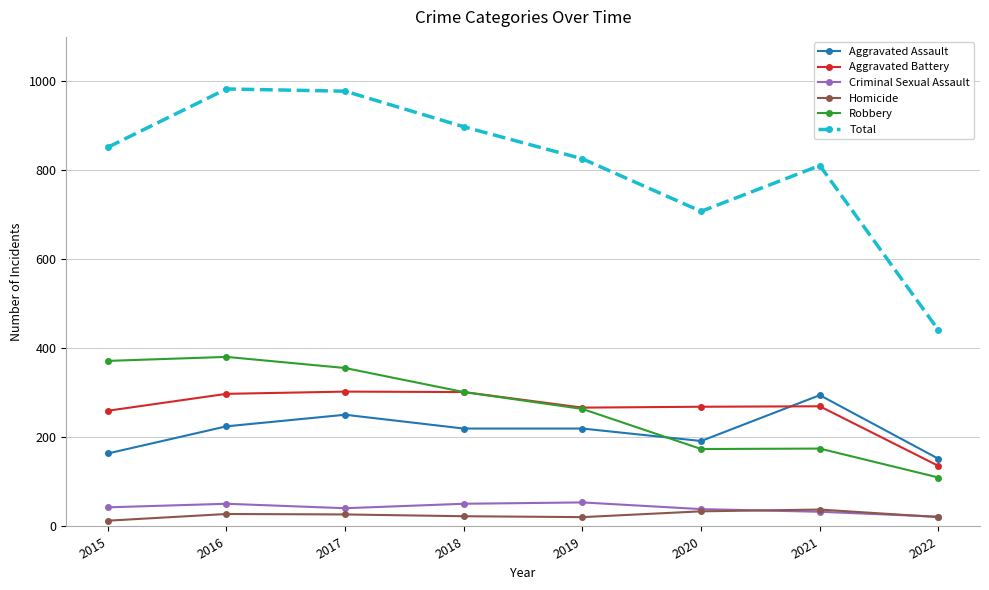

Which series has the largest total across all categories?

Total